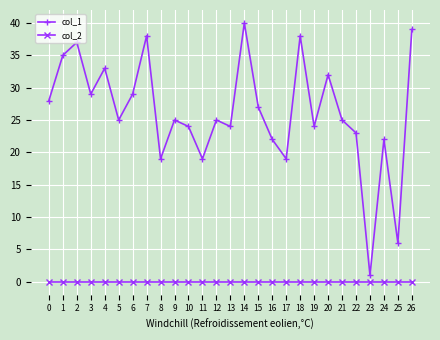

What is the total value across all series at 20?

32